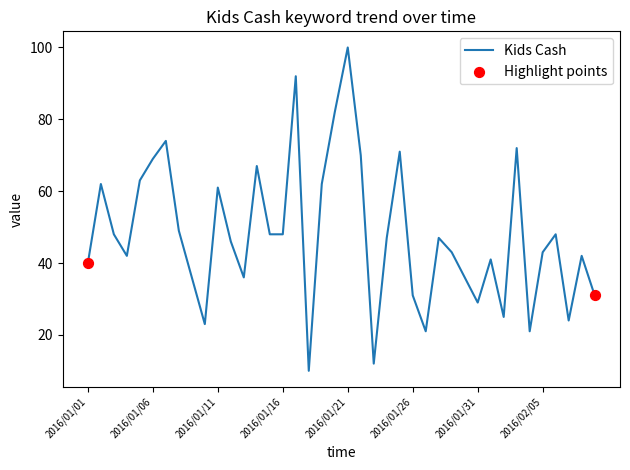

What is the smallest value displayed?

10